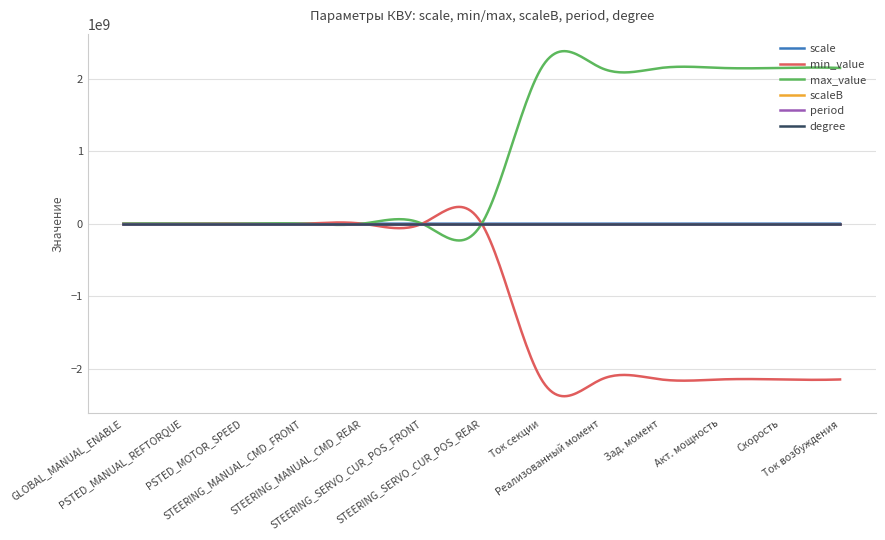

Does the chart display data point markers on the line(s)?

No